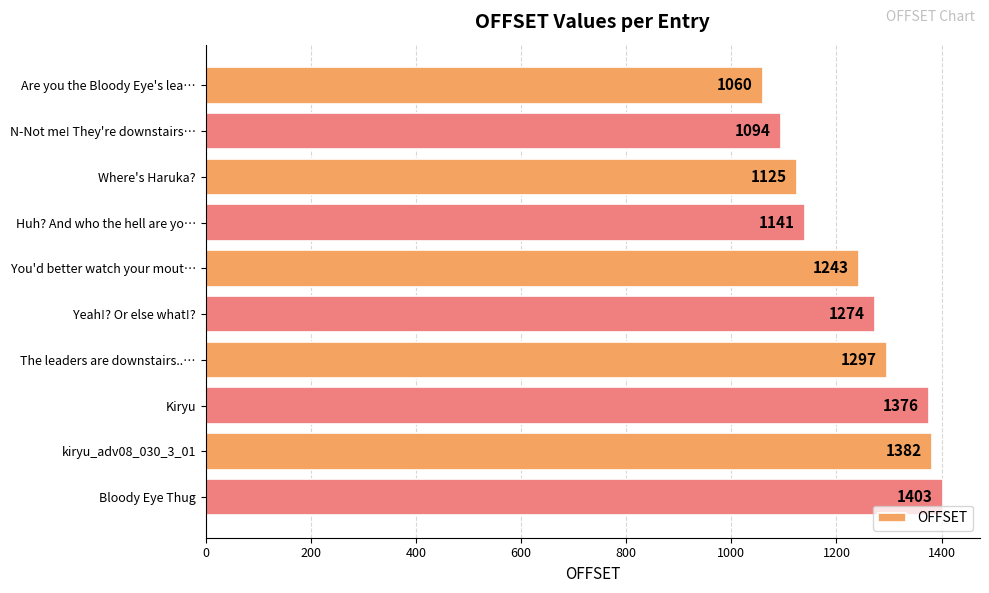

Approximately how many times larger is the value at Are you the Bloody Eye's lea… compared to N-Not me! They're downstairs…?

1.0